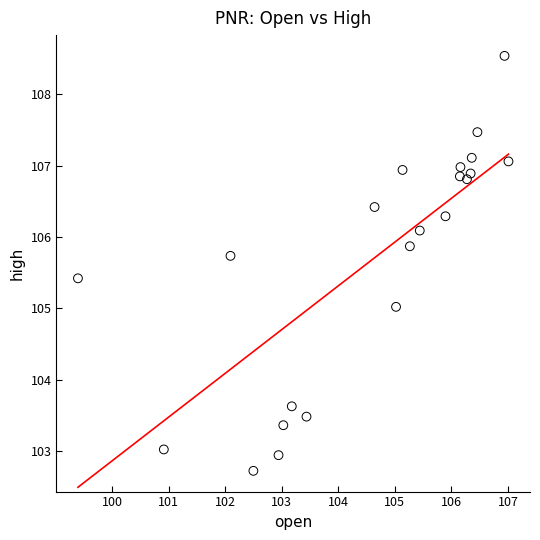

What is the range of Y values (max minus min)?

5.8